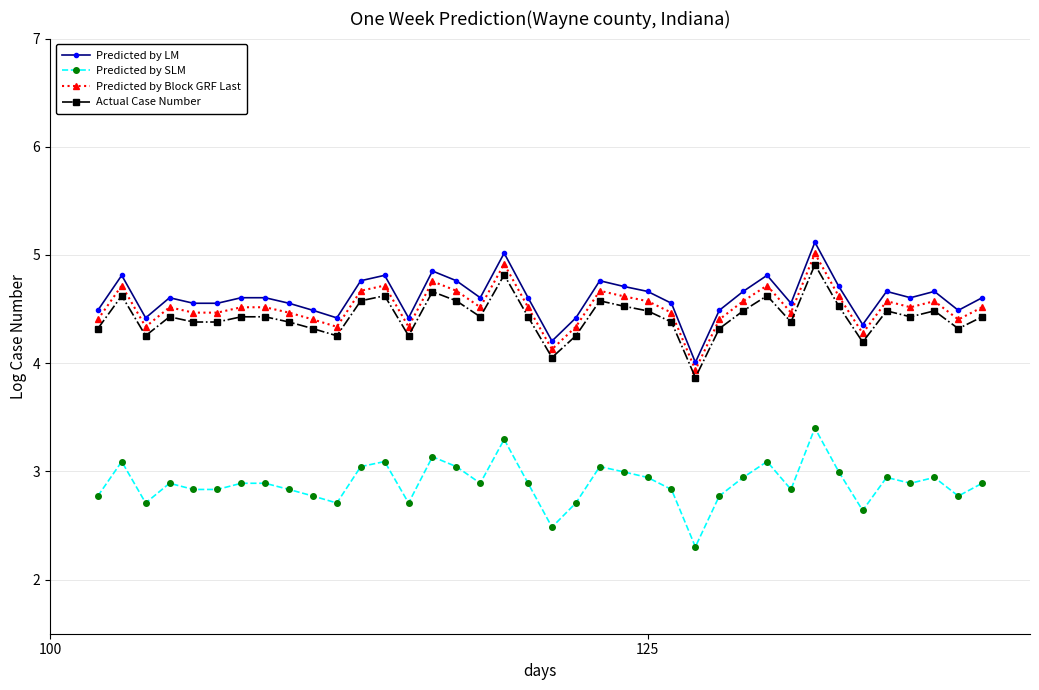

Is this an area chart (filled region under the line)?

No